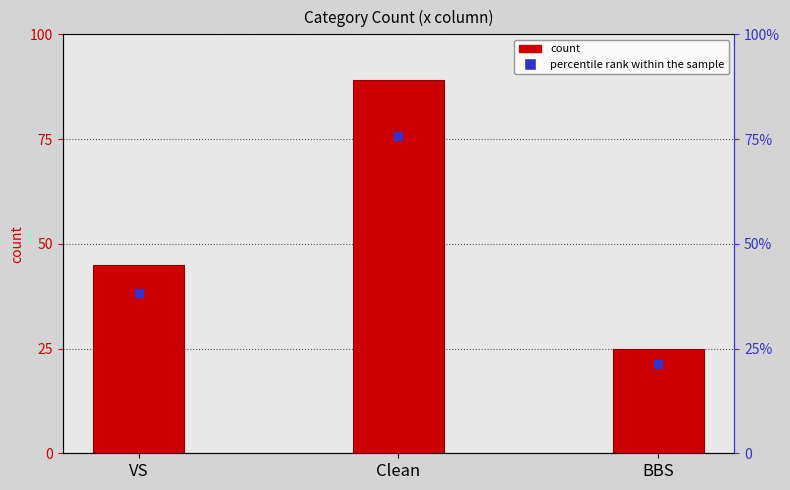

Between VS and BBS, which series saw the biggest shift?

count